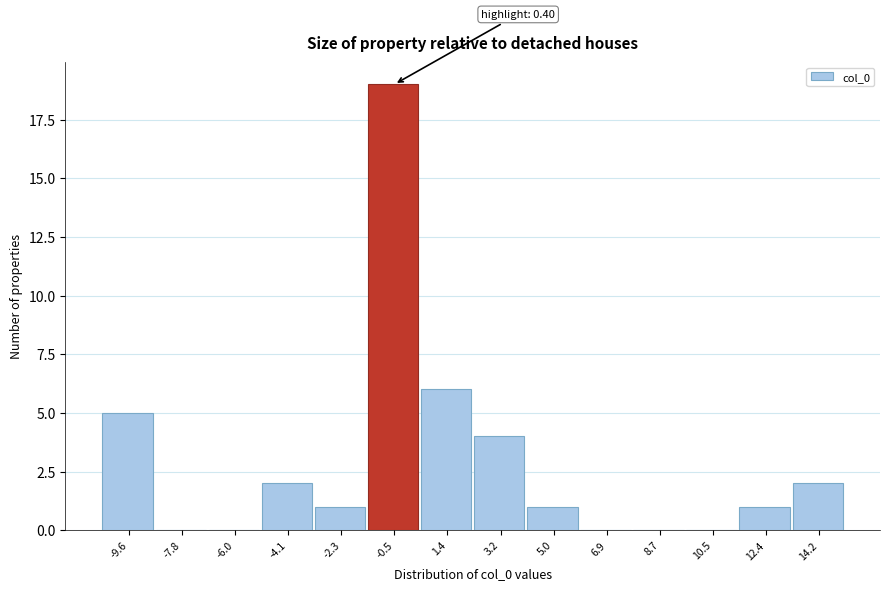

Over which range of the x-axis is the bar tallest?

-1.4 to 0.4